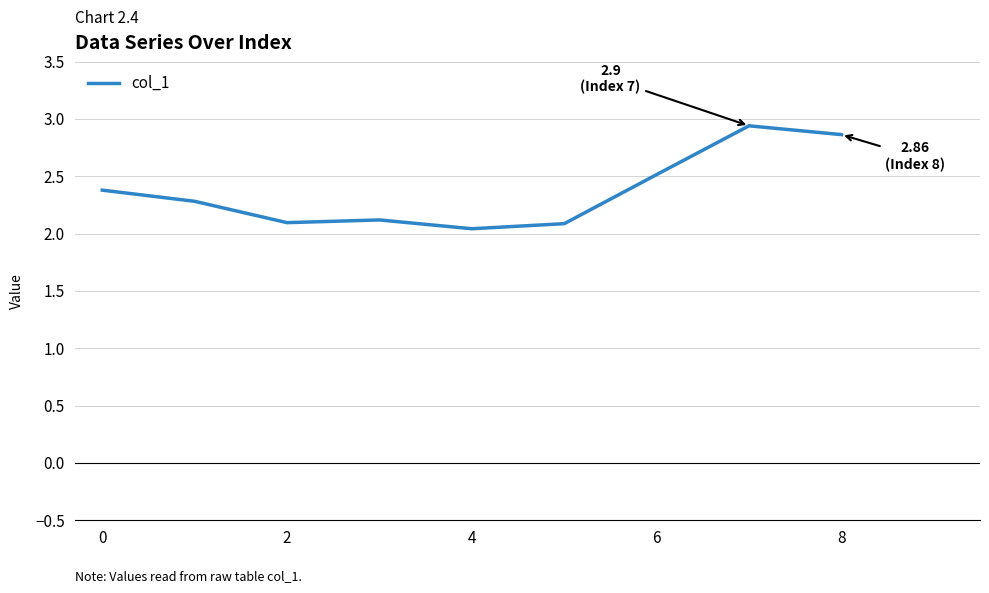

What is the difference between the maximum and minimum values?

0.9